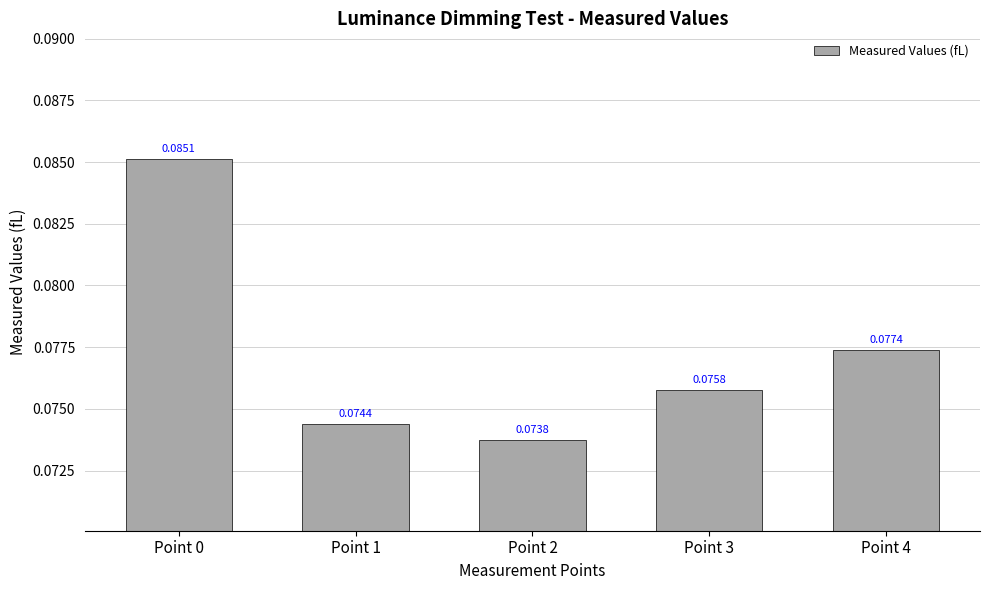

Which has a higher value, Point 0 or Point 4?

Point 0